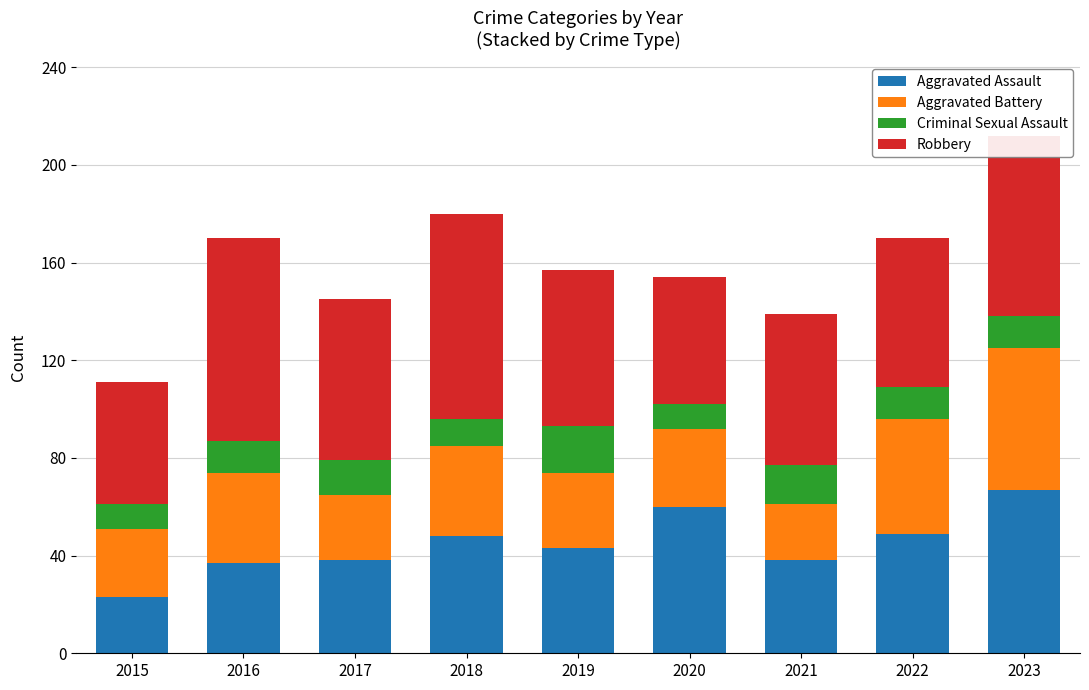

What is the sum of all Aggravated Assault values?

403